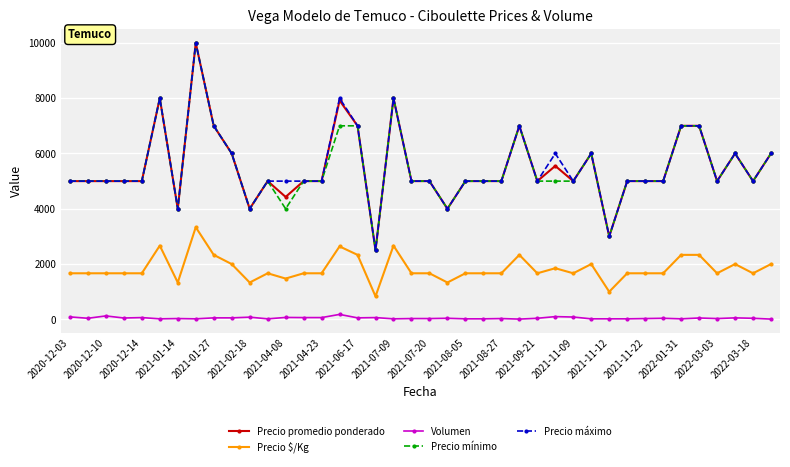

What is the smallest value displayed?

10